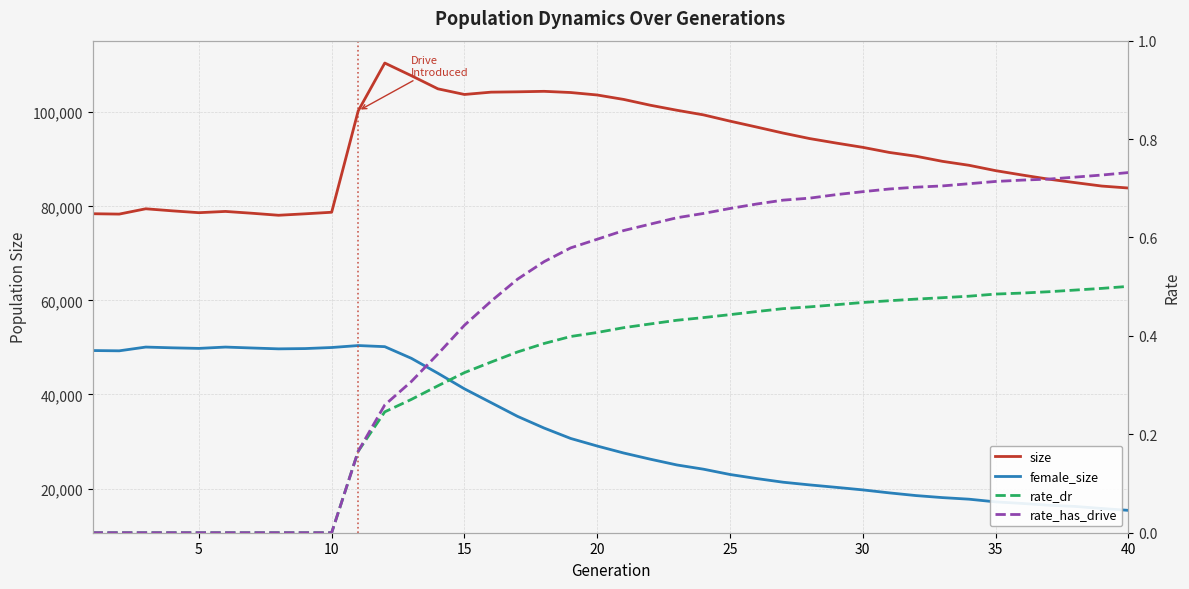

True or false: female_size and size intersect in this chart.

False